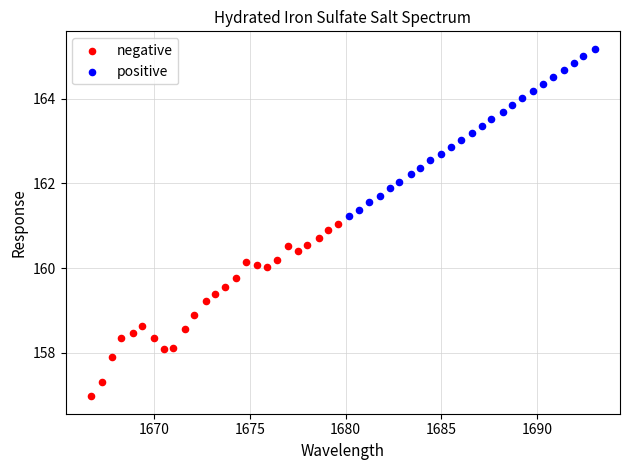

Which series reaches the maximum Y coordinate?

positive